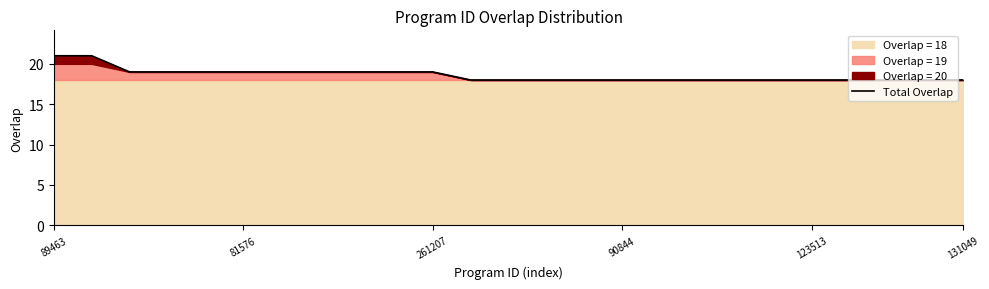

What is the label of the 14th point from the left?

13